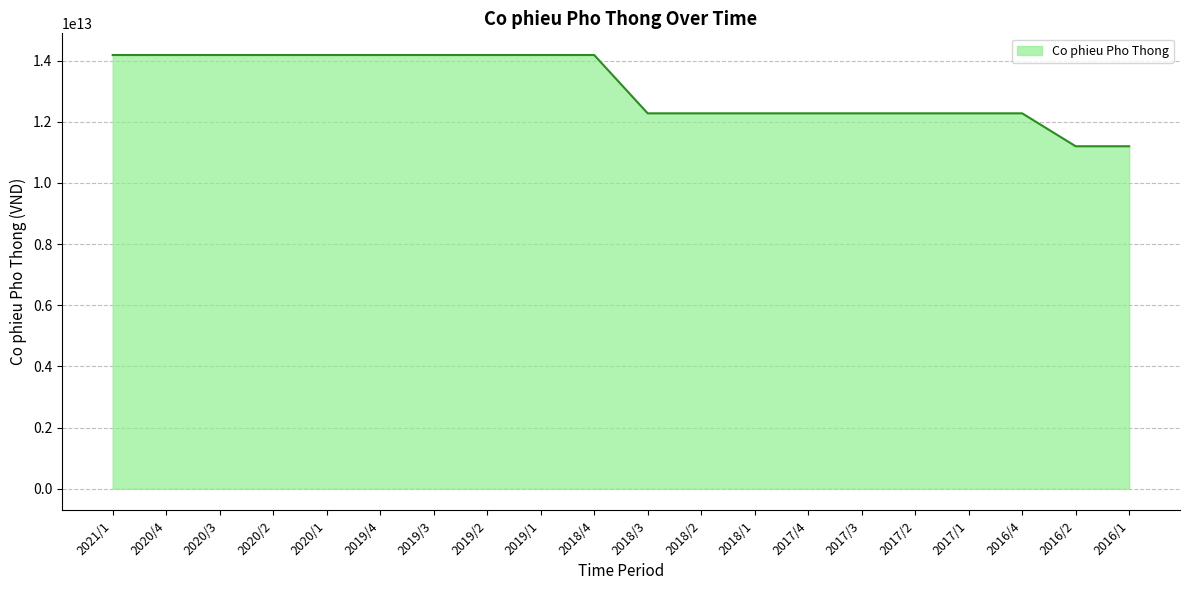

Approximately how many times larger is the value at 2018/2 compared to 2017/4?

1.0